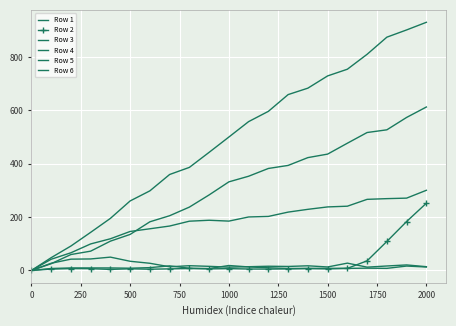

True or false: Row 2 has more than 2 interior local peaks.

True